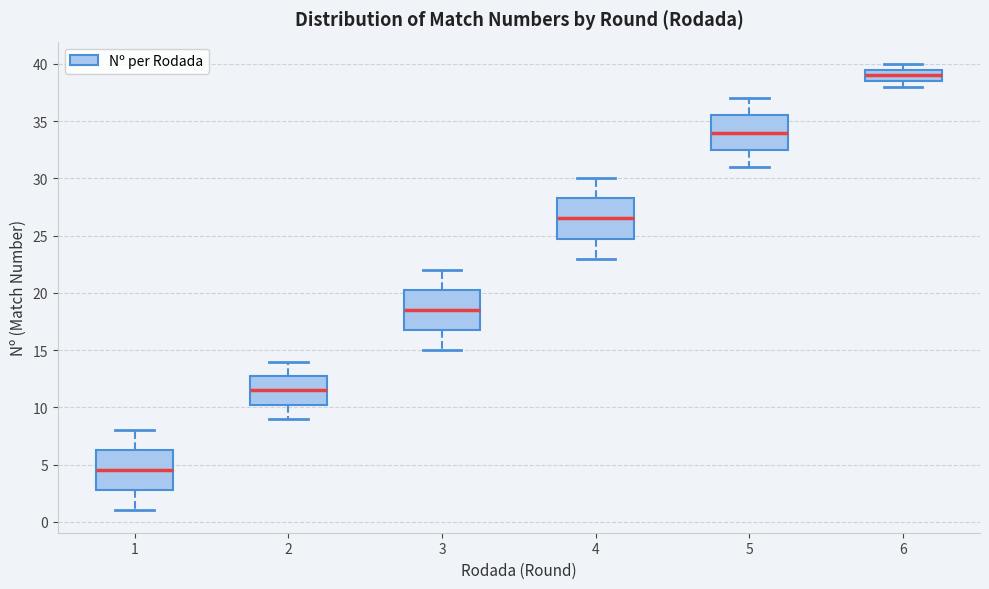

Reading left to right, transcribe this box plot: for each box, give where its median line is, the range the box spans, and where its two whiskers end, as read against the y-axis. The values are not printed on the chart, so give them approximately, as read against the axis.

1: median 4.5, box 3.0 to 6.5, whiskers 1.0 to 8.0
2: median 11.5, box 10.5 to 13.0, whiskers 9.0 to 14.0
3: median 18.5, box 17.0 to 20.5, whiskers 15.0 to 22.0
4: median 26.5, box 25.0 to 28.5, whiskers 23.0 to 30.0
5: median 34.0, box 32.5 to 35.5, whiskers 31.0 to 37.0
6: median 39.0, box 38.5 to 39.5, whiskers 38.0 to 40.0